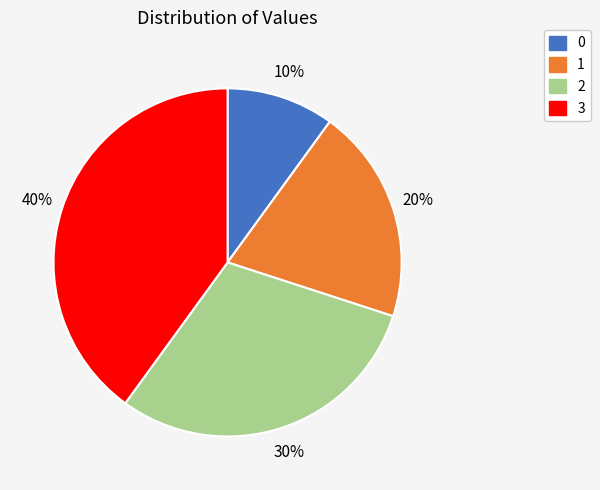

Rank the categories by value from lowest to highest.

0, 1, 2, 3